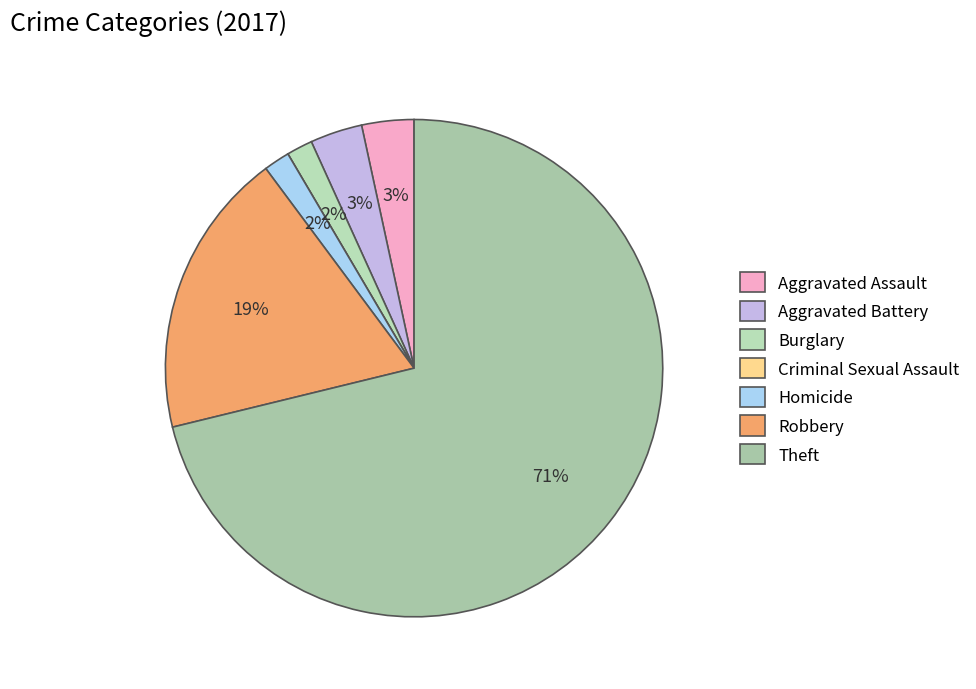

Approximately how many times larger is the value at Robbery compared to Burglary?

11.0